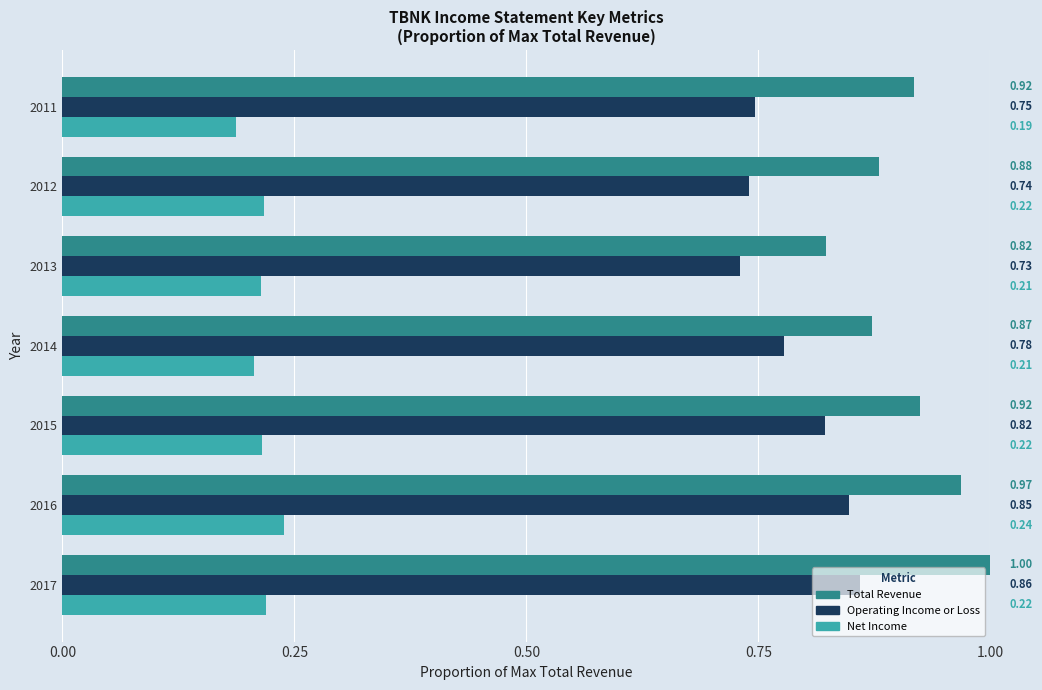

What is the sum of all Operating Income or Loss values?

5.5